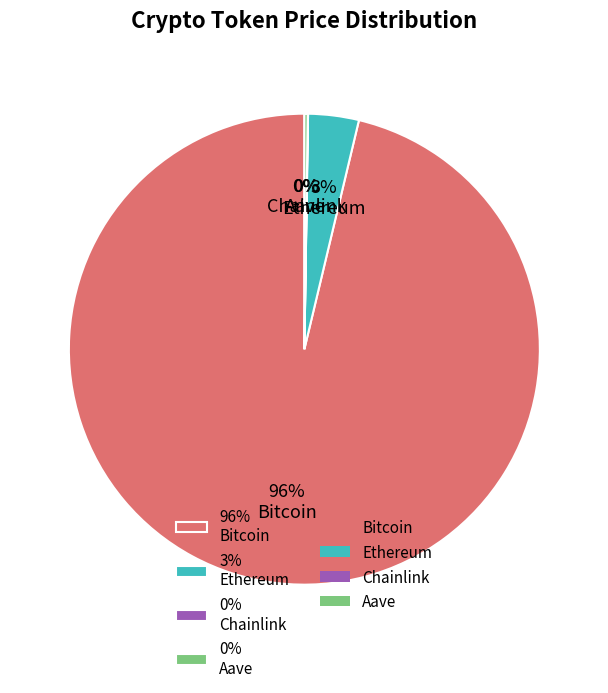

Is 96% Bitcoin the majority of the pie?

Yes